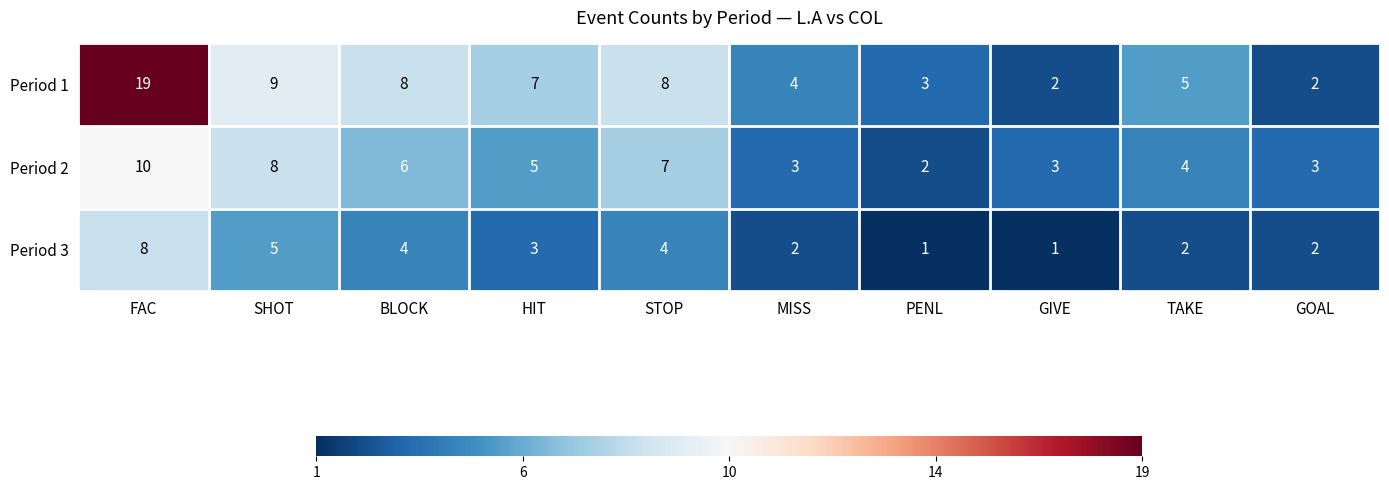

What is the difference between the maximum and minimum values in the Period 2 series?

8